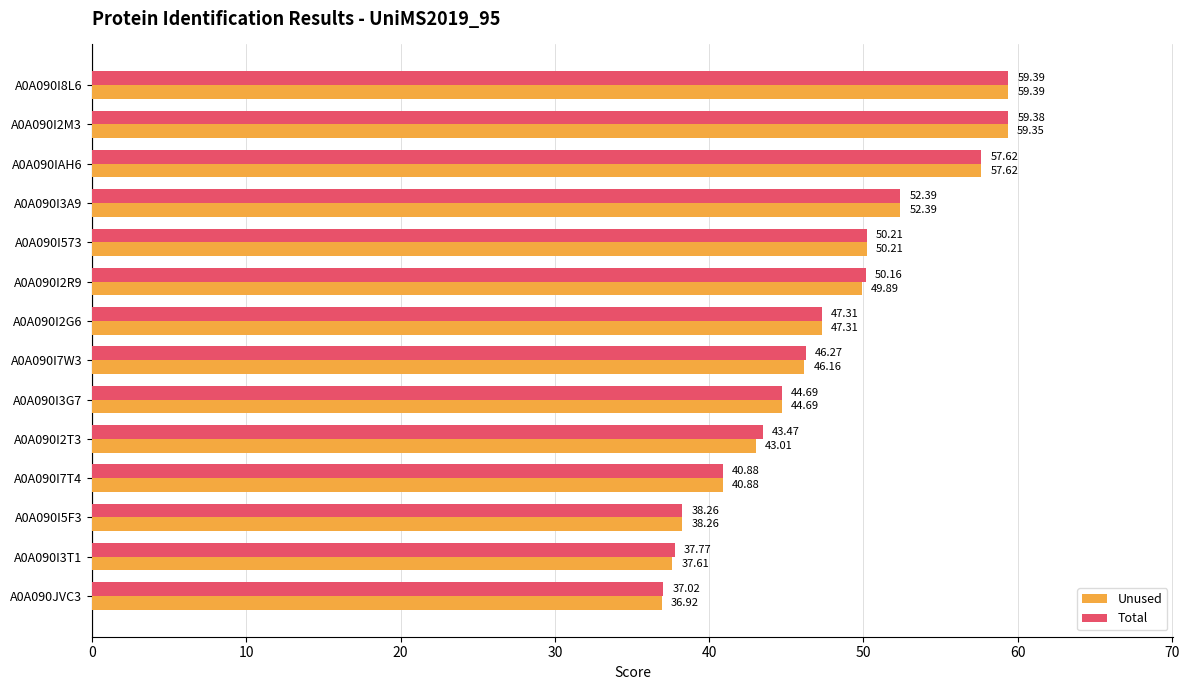

How many data points in Unused are above 47?

7